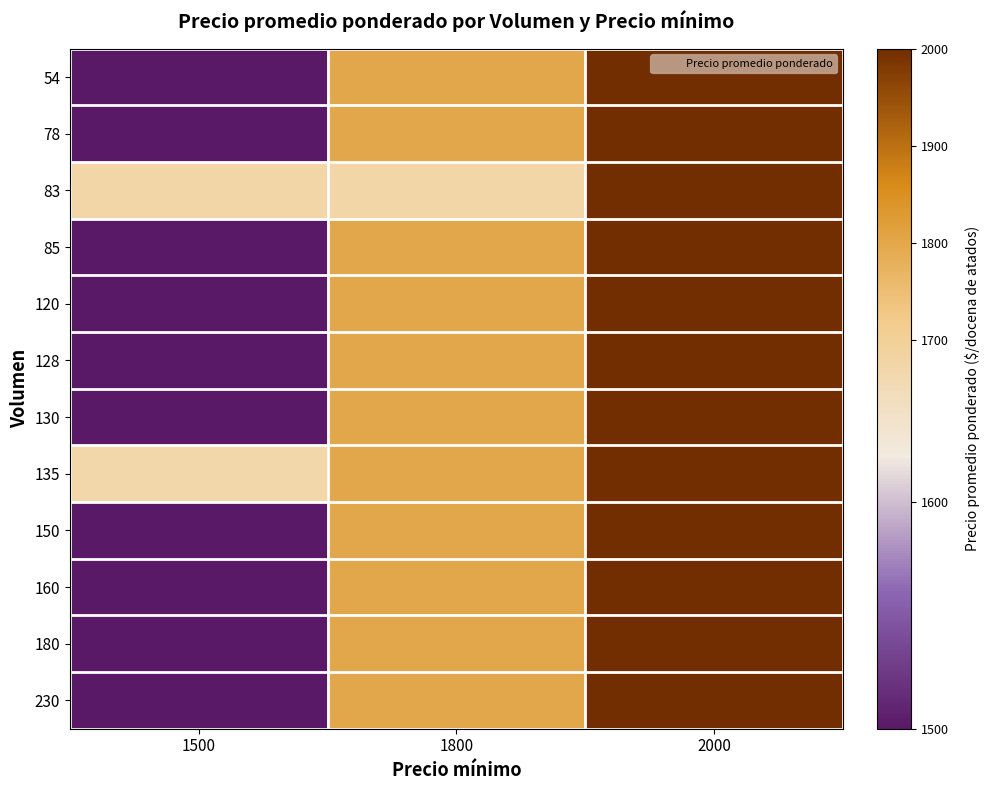

Between 1800 and 2000, which is larger?

2000